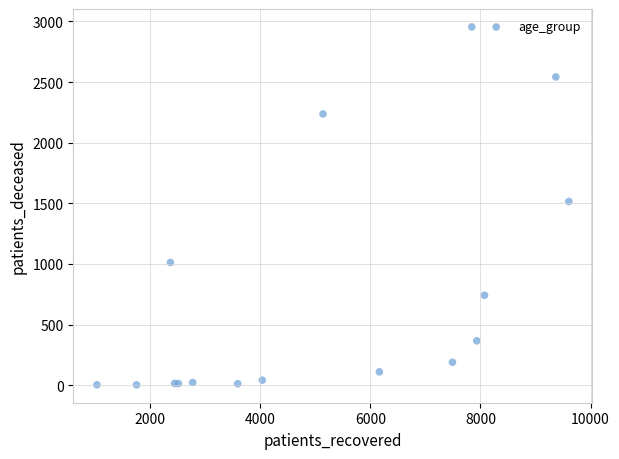

What Y value in the scatter plot is closest to 1479?

1515